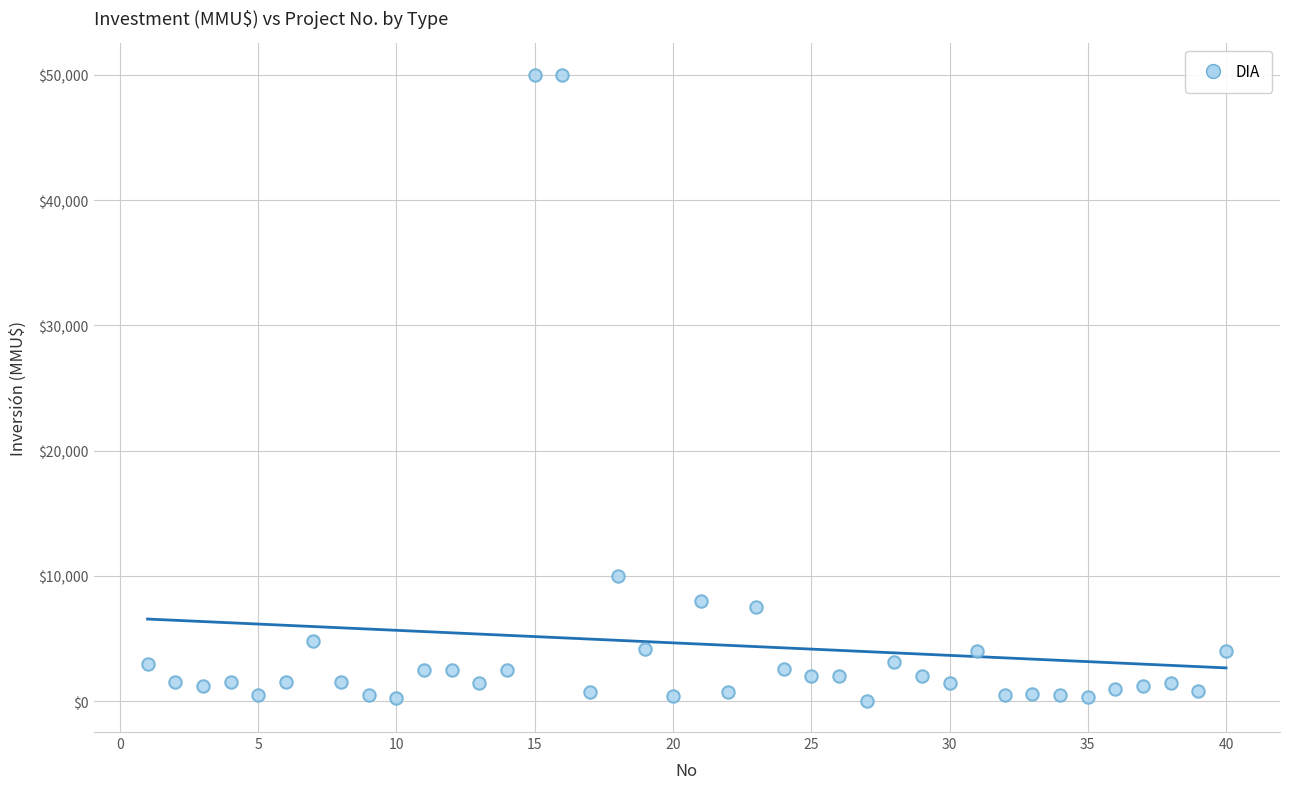

What is the range of X values (max minus min)?

39